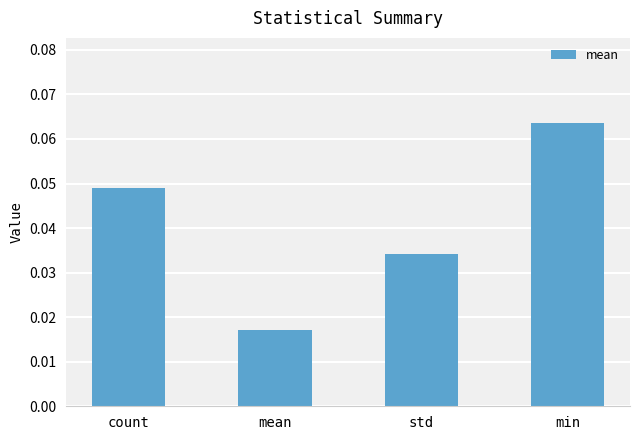

List the labels in order of value, smallest first.

mean, std, count, min